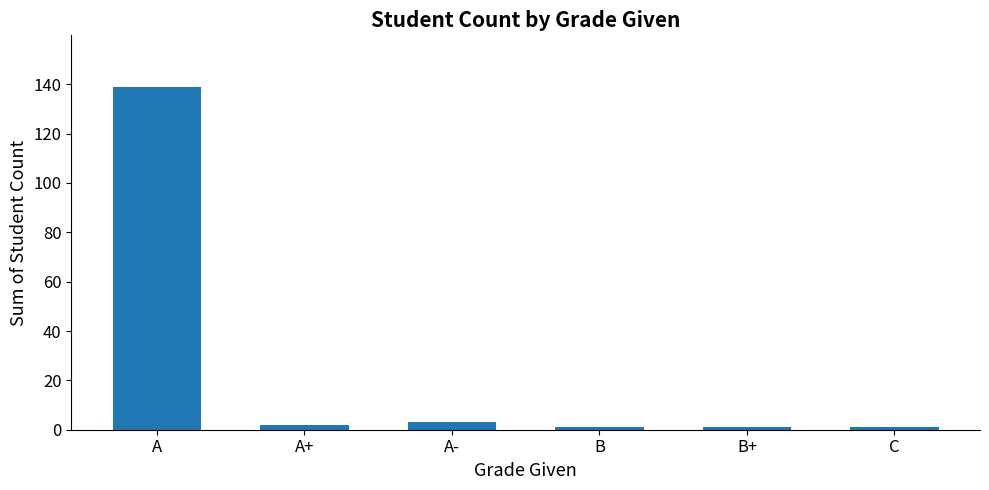

What is the label of the 2nd bar from the right?

B+